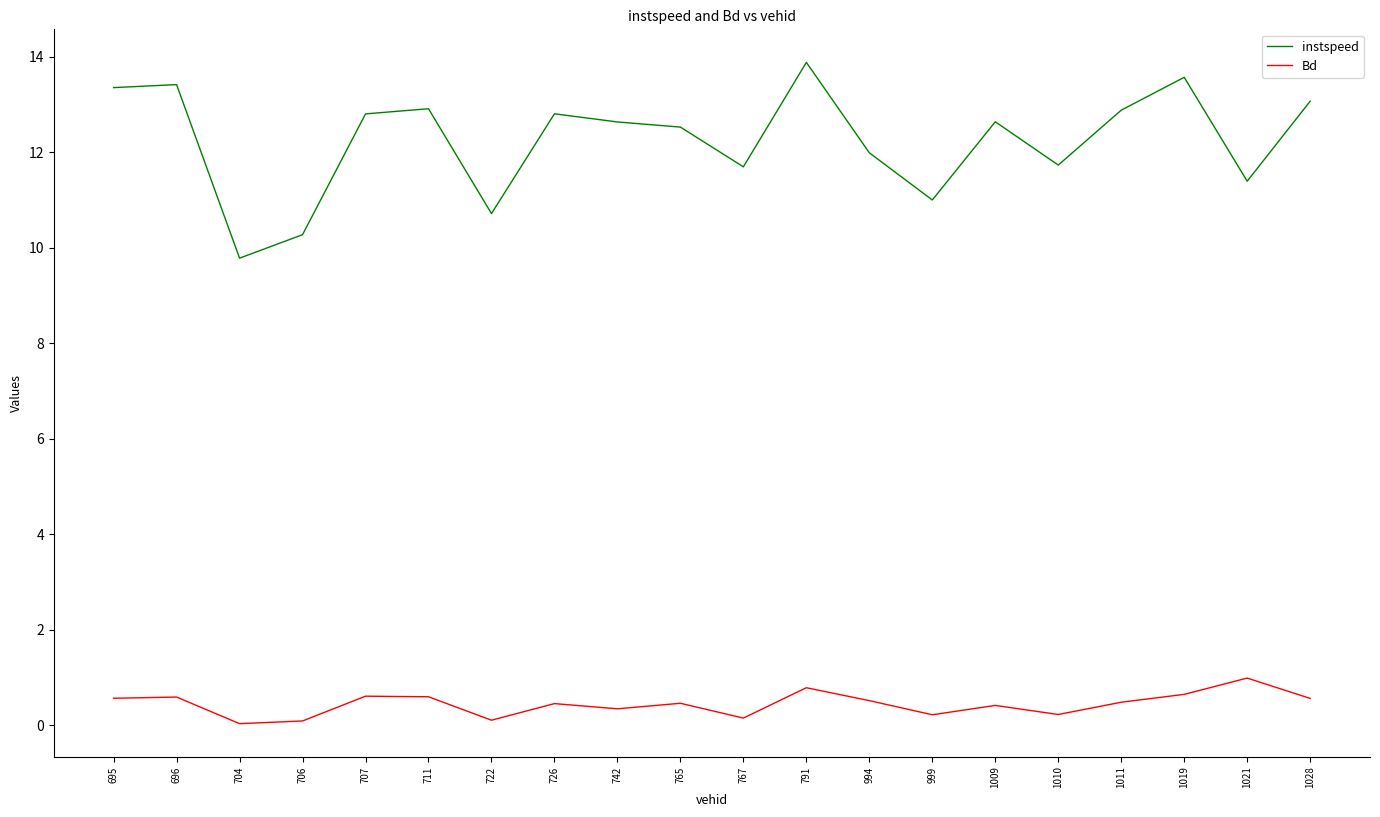

What is the total value across all series at 711?

13.5